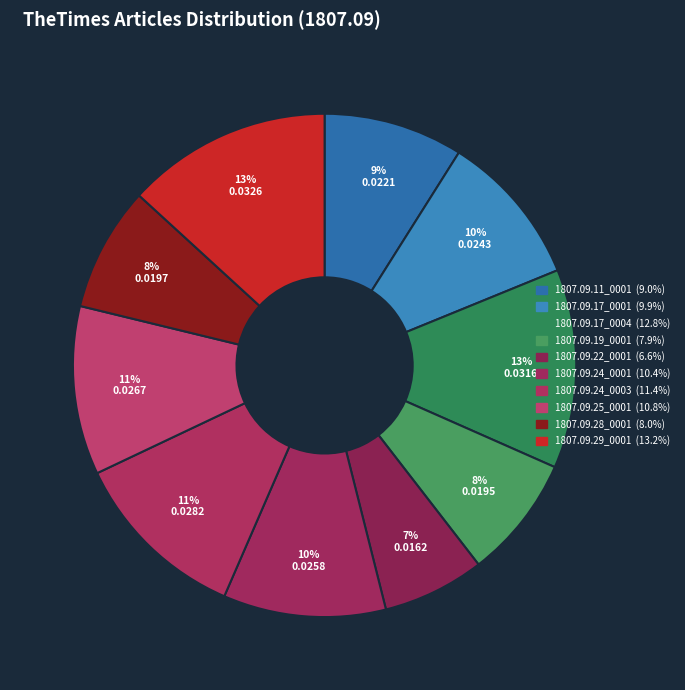

Is there any slice that represents more than half of the pie?

No